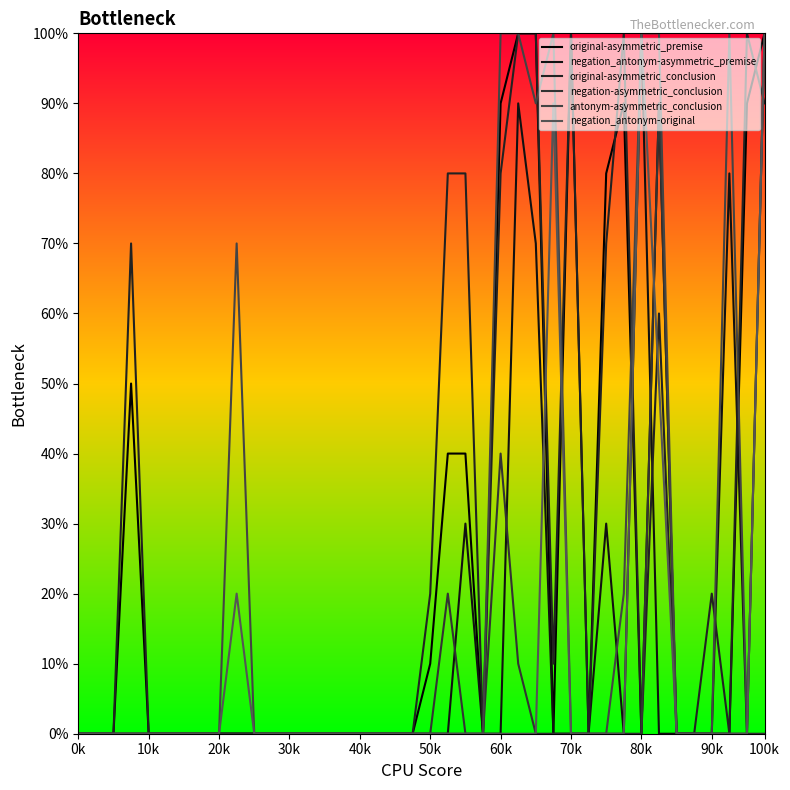

Which series has the largest total across all categories?

original-asymmetric_conclusion